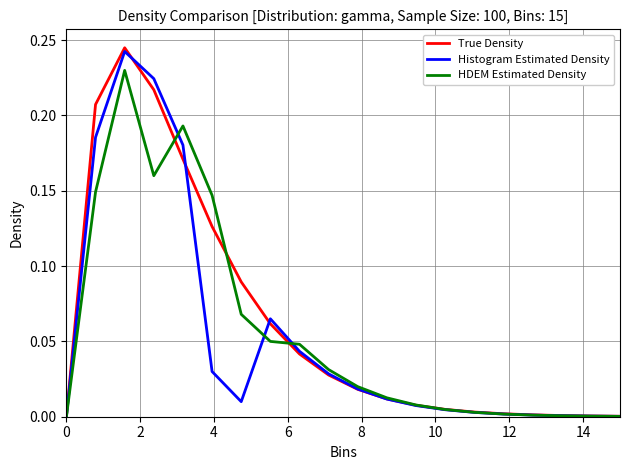

What are all the series names shown in the legend?

True Density, Histogram Estimated Density, HDEM Estimated Density